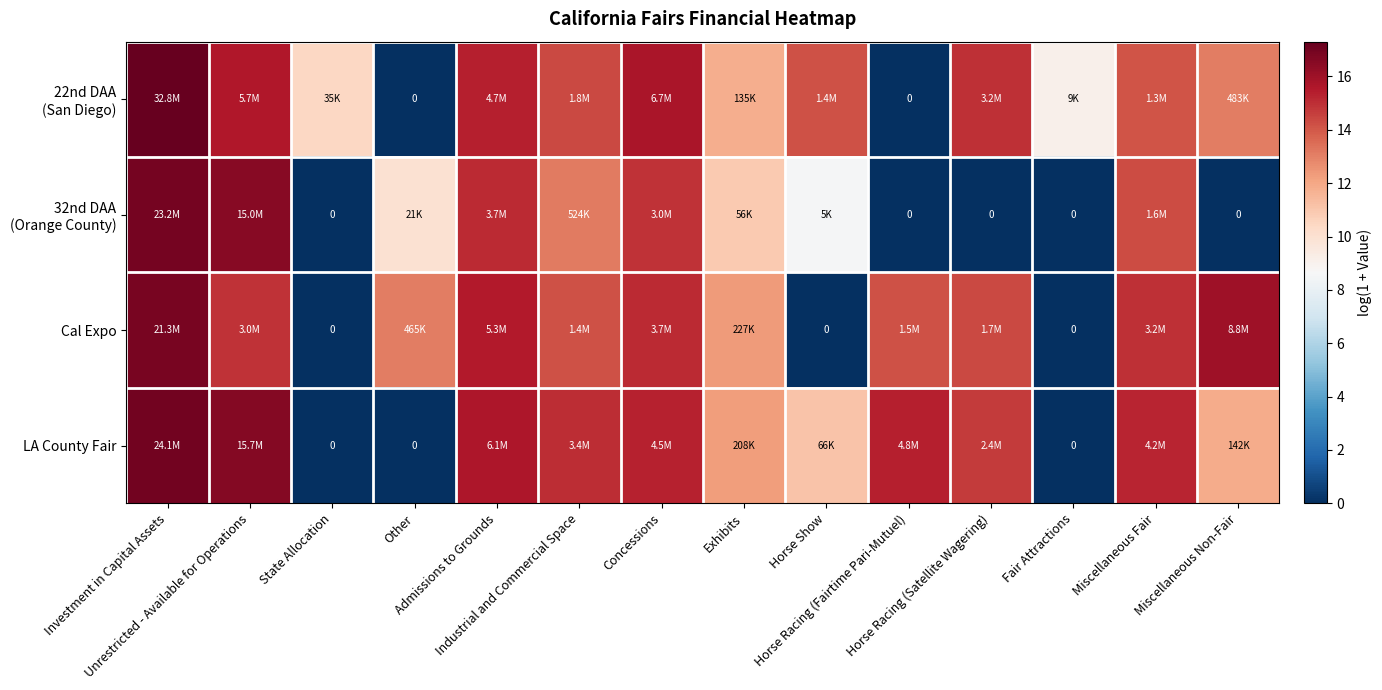

Where is LA County Fair nearest to the value 8?

Horse Show